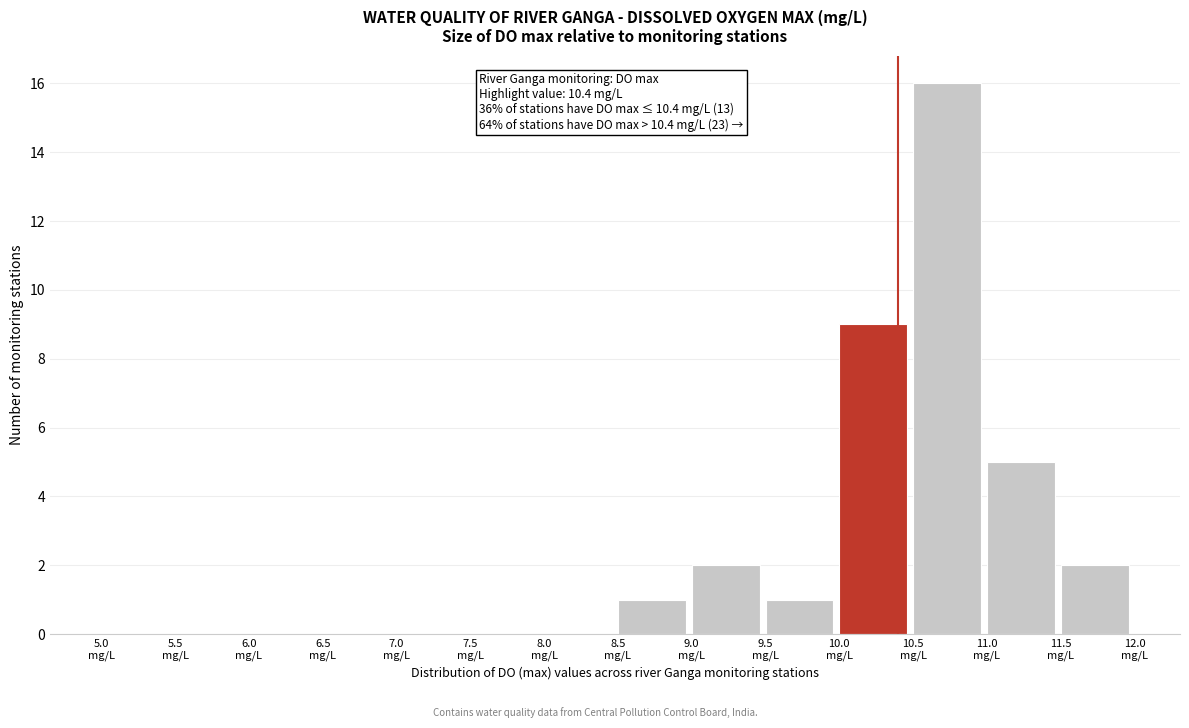

Over which range of the x-axis is the bar tallest?

10.5 to 11.0